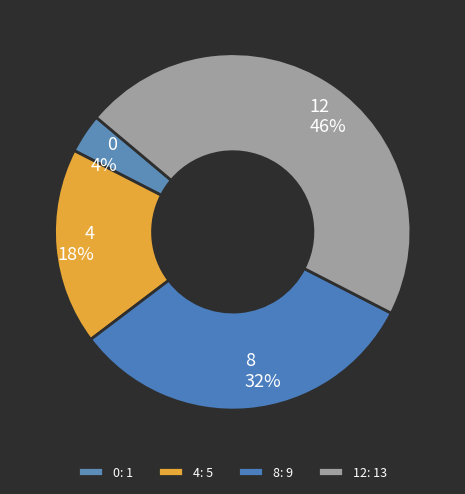

Between 12 and 8, which is larger?

12